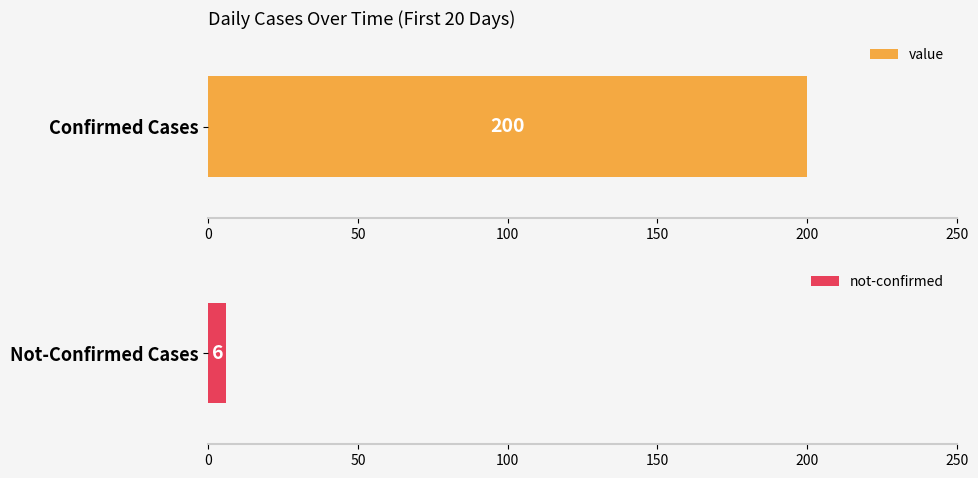

Which series has the largest total across all categories?

value